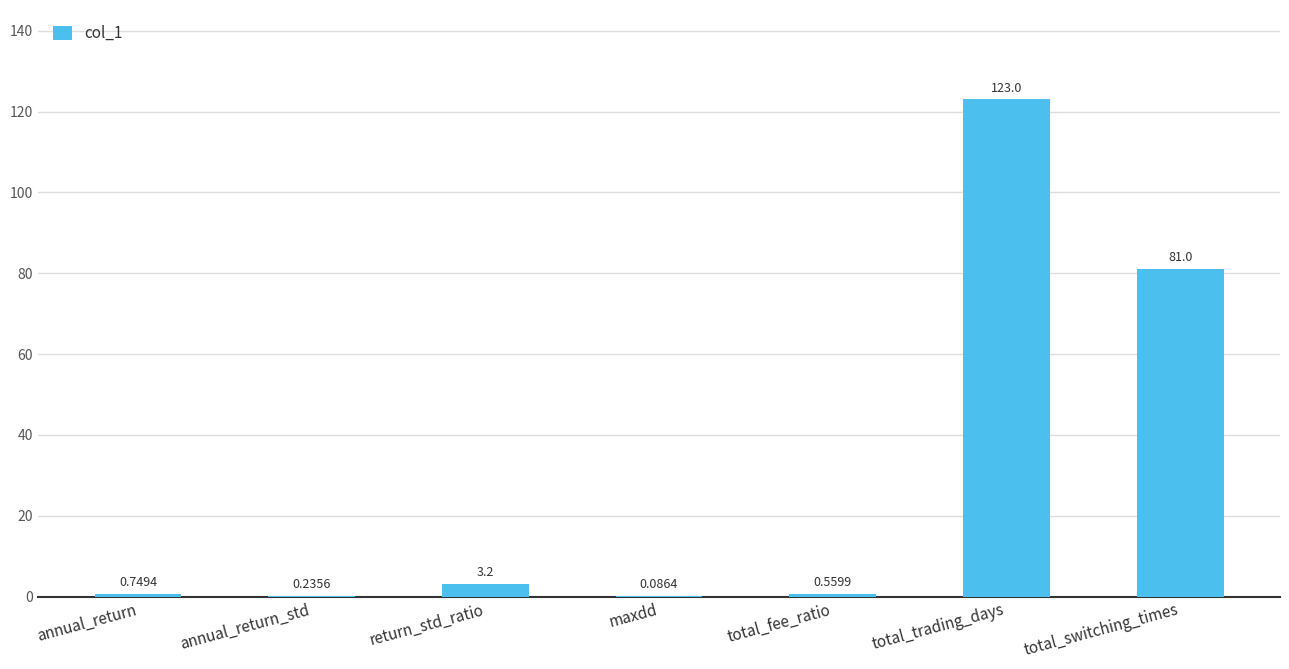

What is the change in value from annual_return_std to total_trading_days?

+122.8